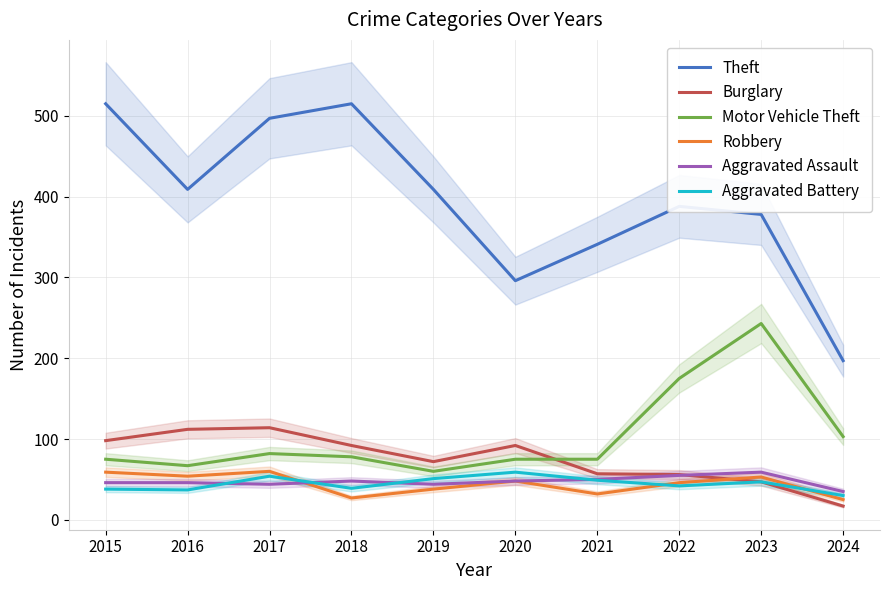

Does the chart display data point markers on the line(s)?

No